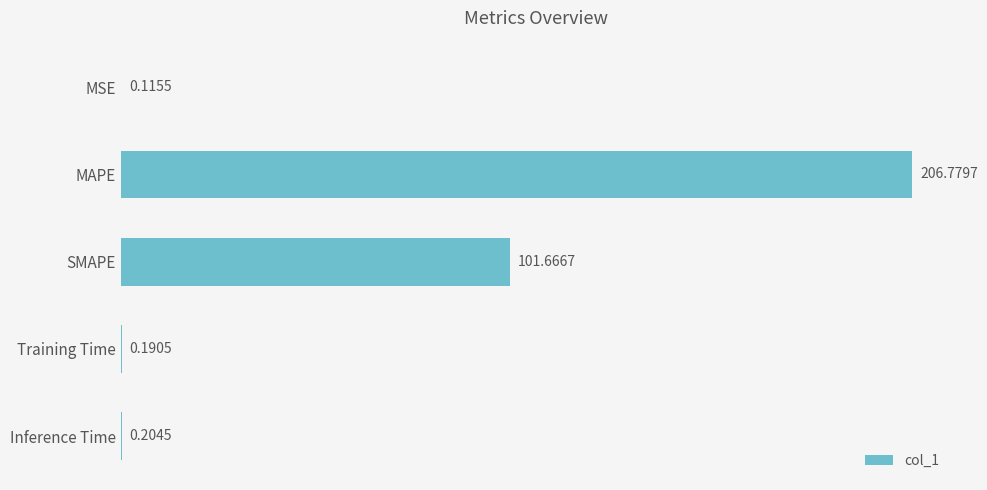

What is the sum of the values at SMAPE and Inference Time?

101.9